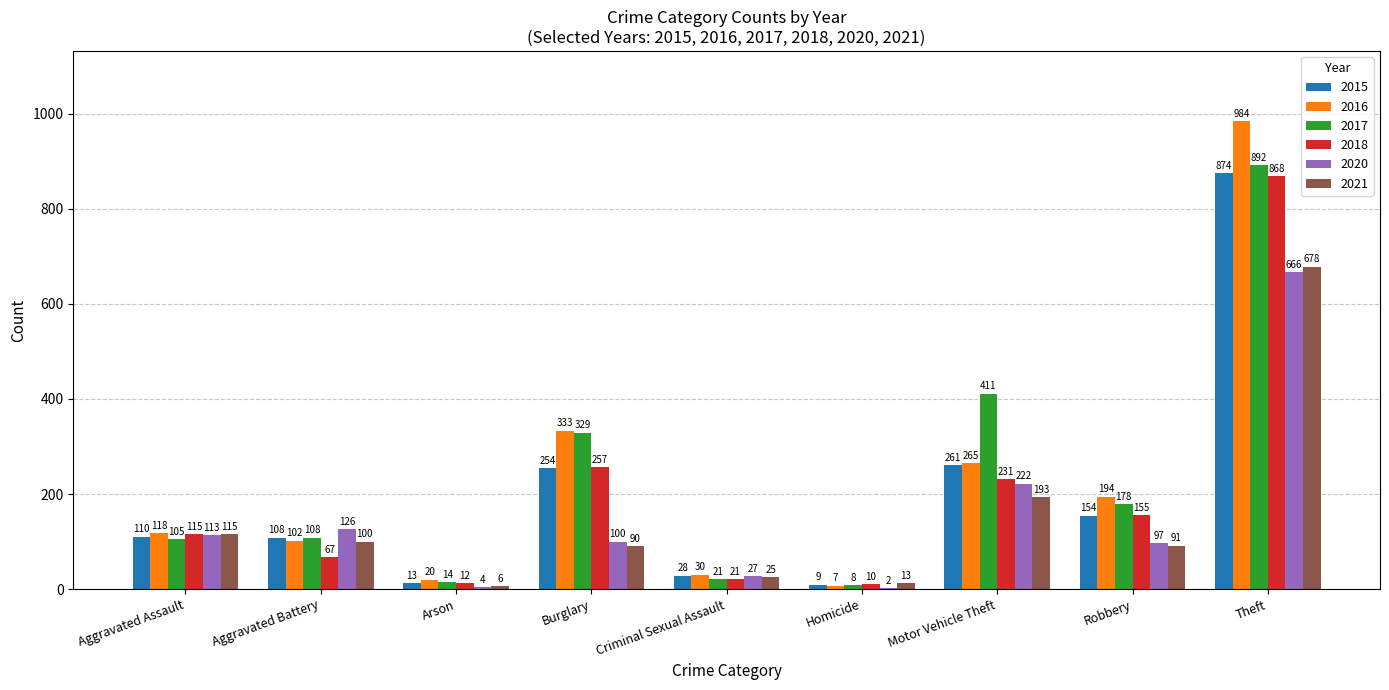

Which series has the widest spread of values?

2016